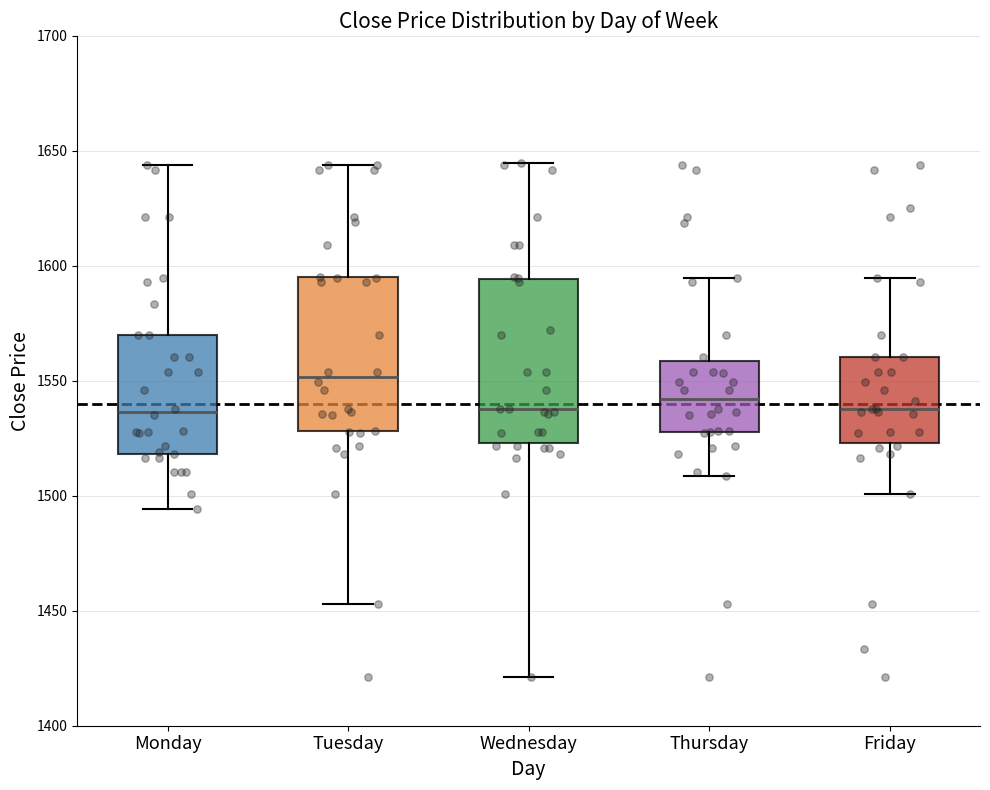

Where does the lower whisker of the box for Tuesday end on the y-axis? The values are not printed on the chart, so give them approximately, as read against the axis.

1455